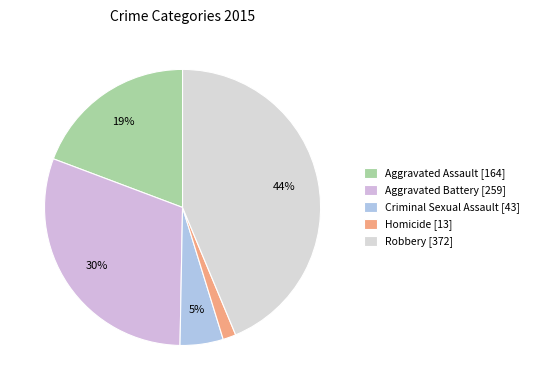

To the nearest percent, what is the difference between the largest and smallest slice percentages?

42%